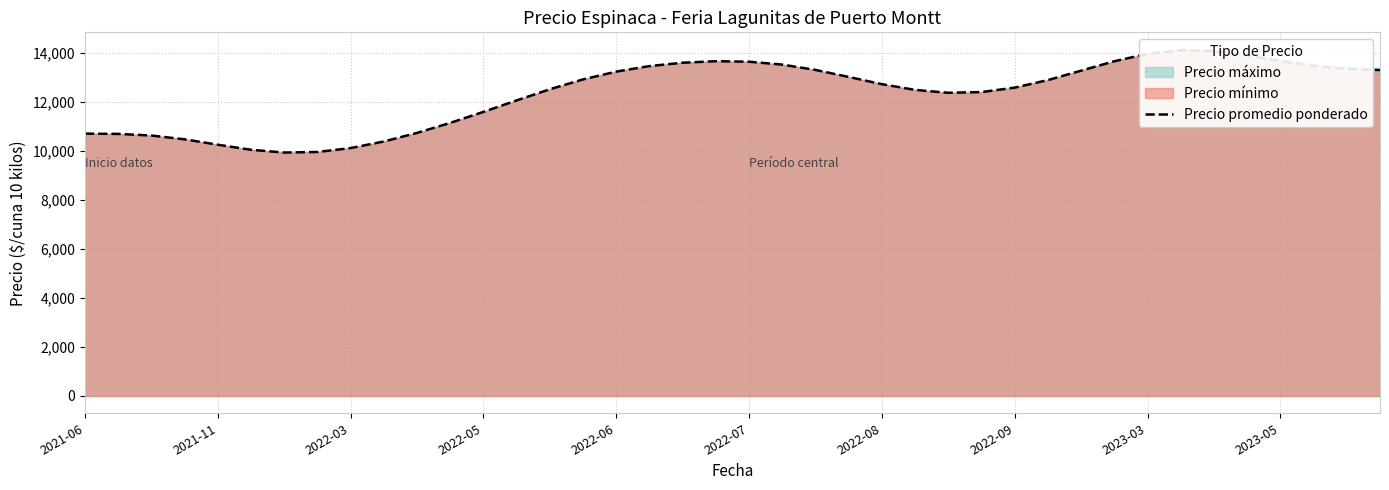

What is the sum of the values at 10 and 25?

23208.9